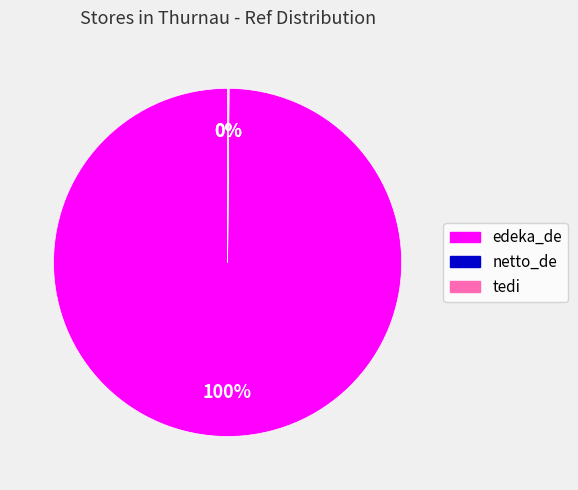

Which category has the biggest portion of the pie?

edeka_de